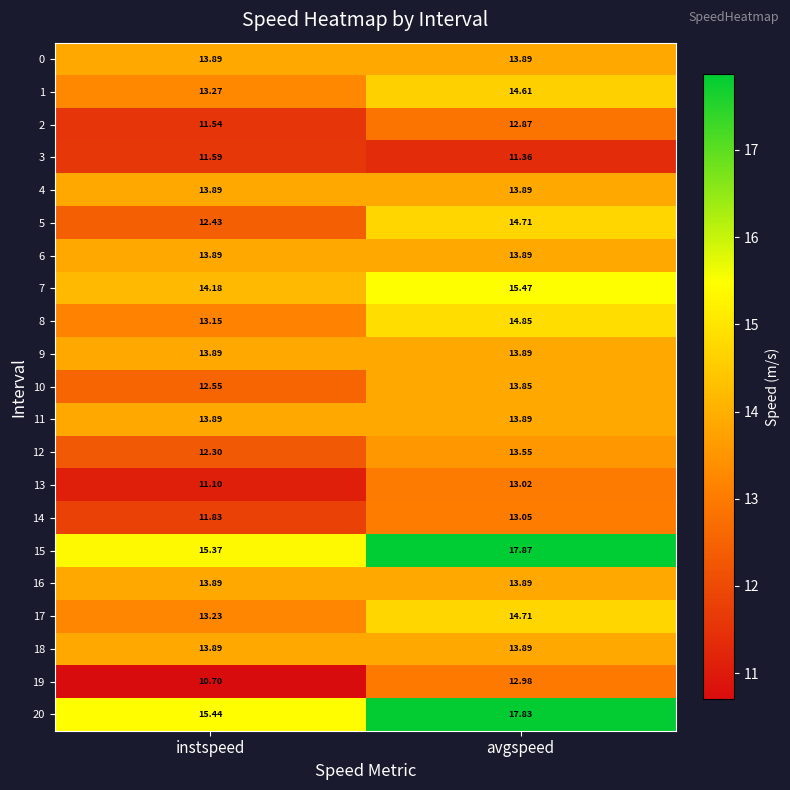

At how many categories does at least one series exceed 12?

2